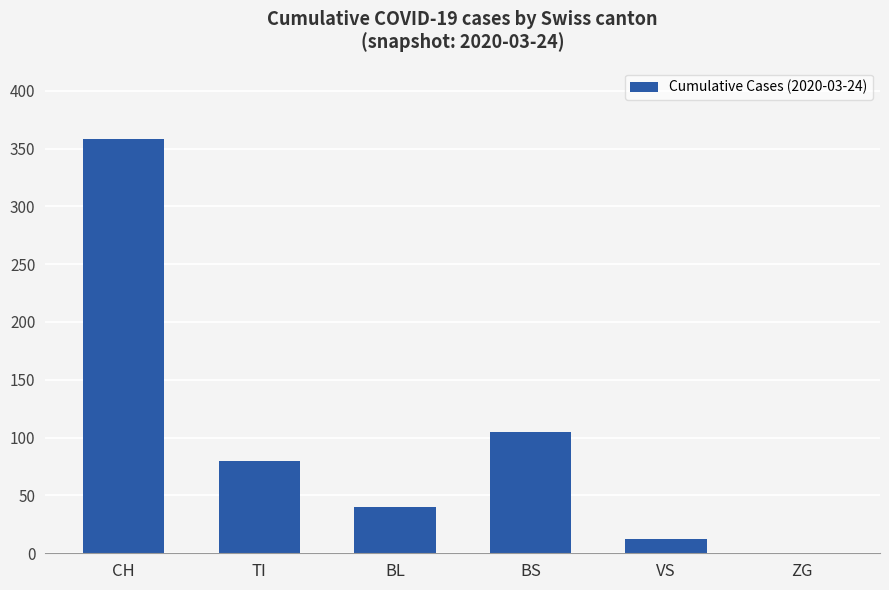

Where does the data first go above 80?

CH